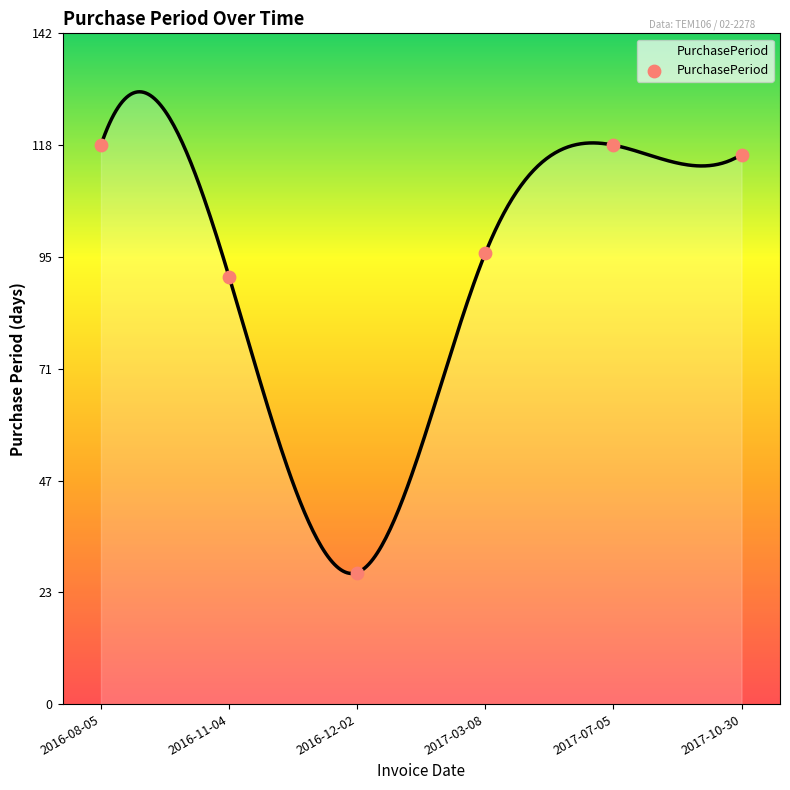

Approximately how many times larger is the value at 2017-10-30 compared to 2016-12-02?

4.2